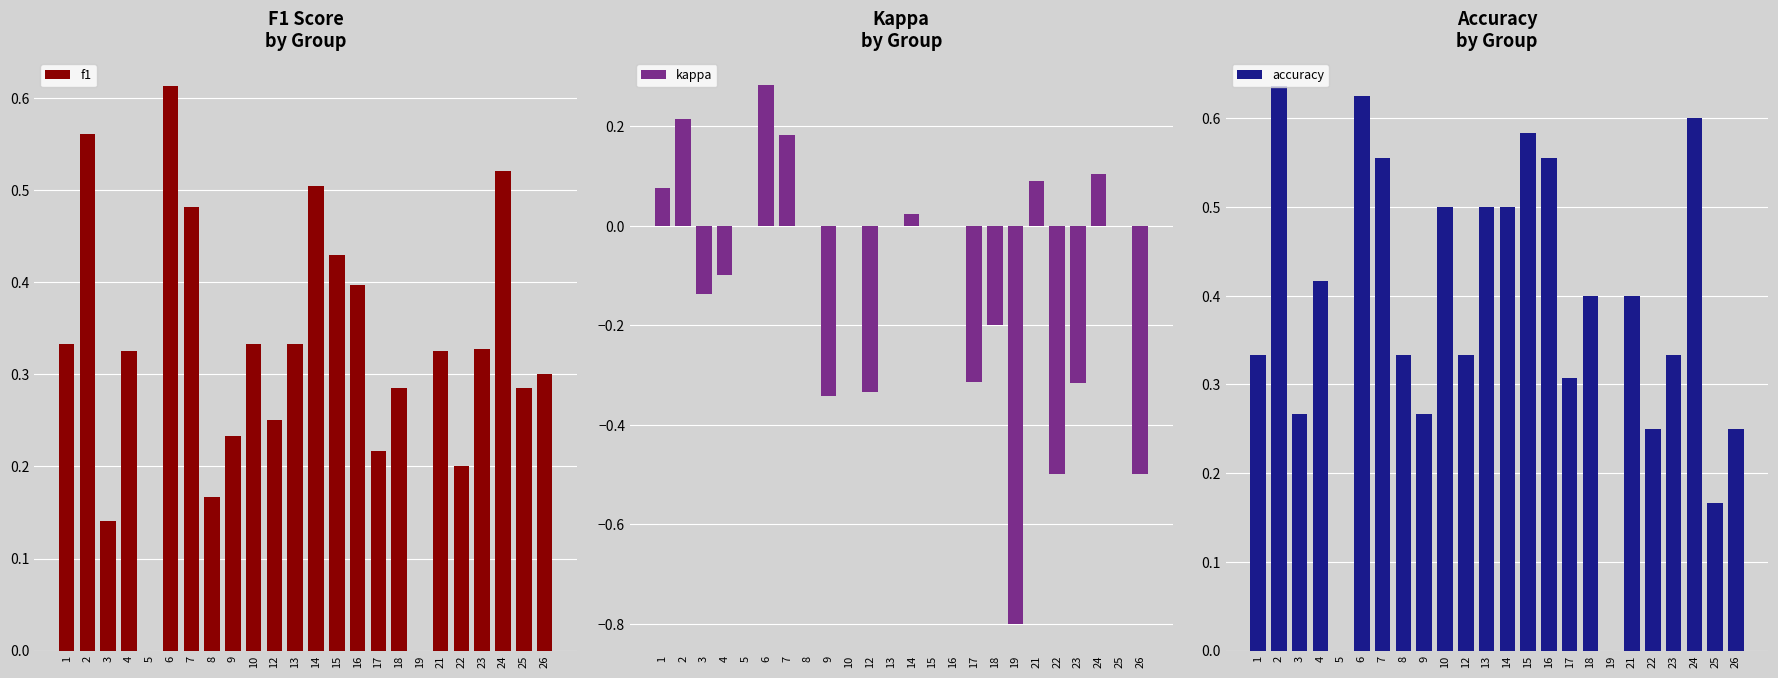

What is the total value across all series at 12?

0.2